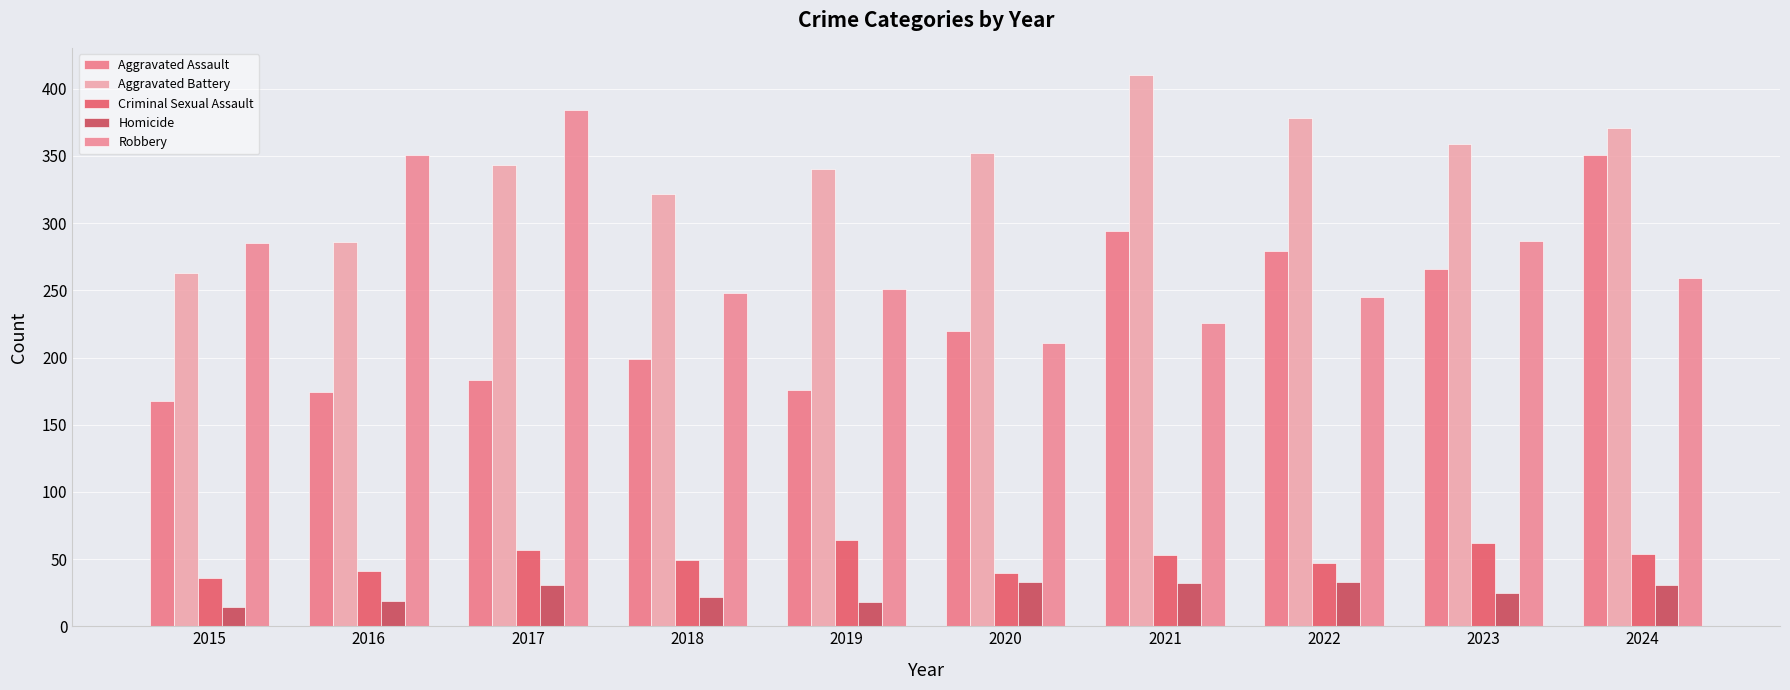

List the labels in order of Criminal Sexual Assault value, smallest first.

2015, 2020, 2016, 2022, 2018, 2021, 2024, 2017, 2023, 2019